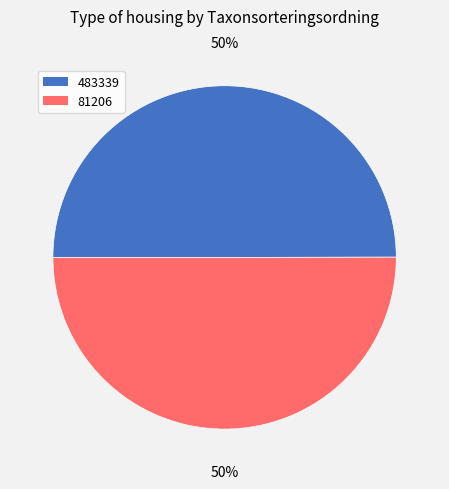

To the nearest percent, what percentage of the pie is 81206?

50%